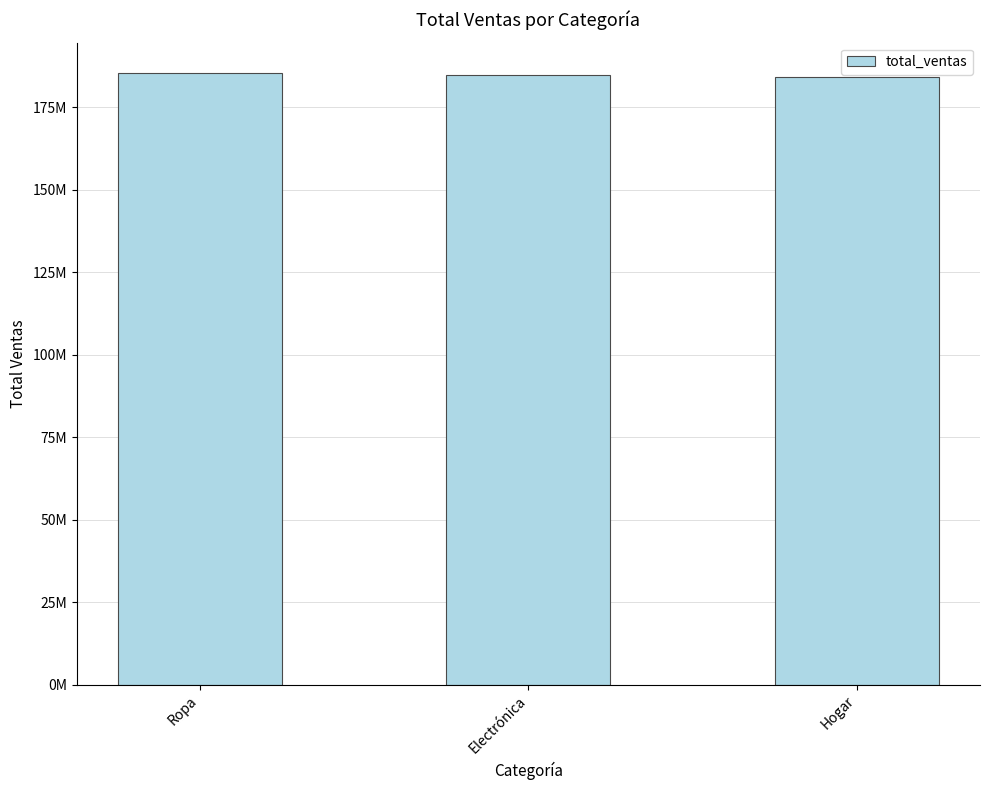

True or false: the data shows 185325824.3 at Ropa.

True